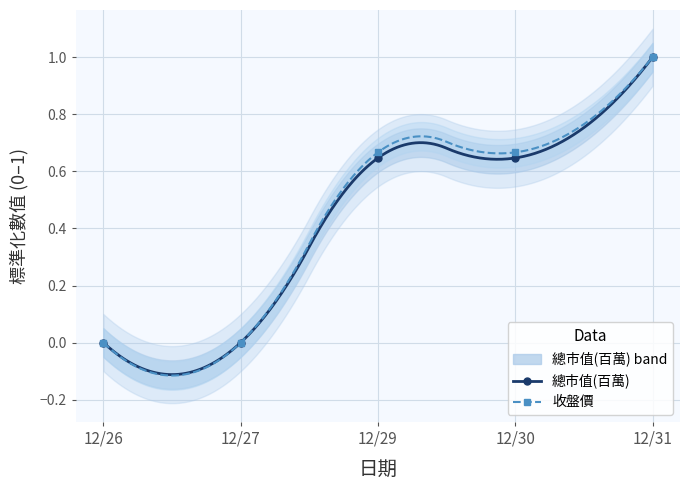

At 12/26, list the series in order from smallest to largest.

總市值(百萬), 收盤價